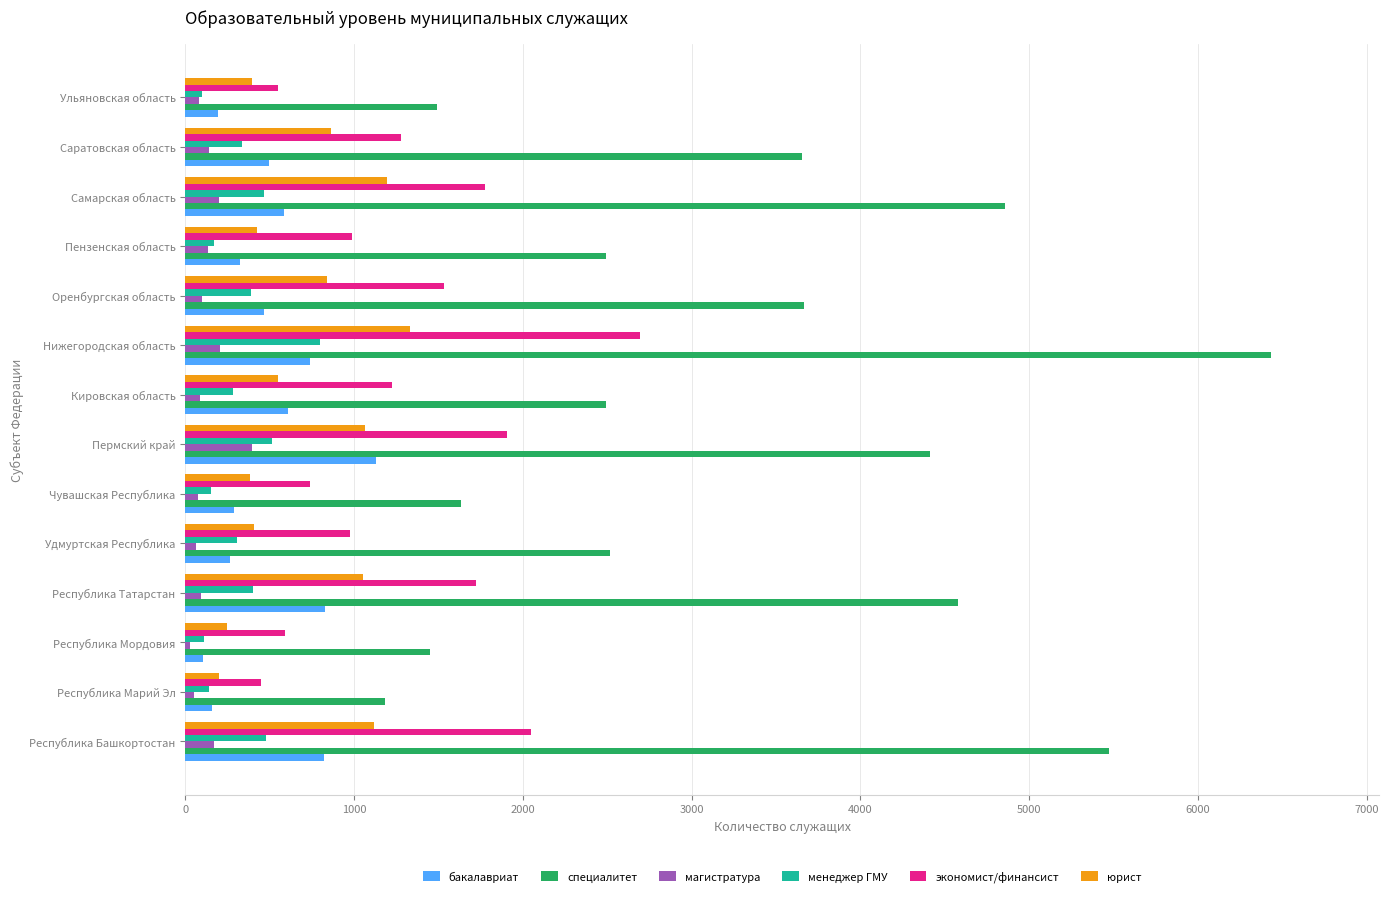

What is the maximum value shown in the chart?

6431